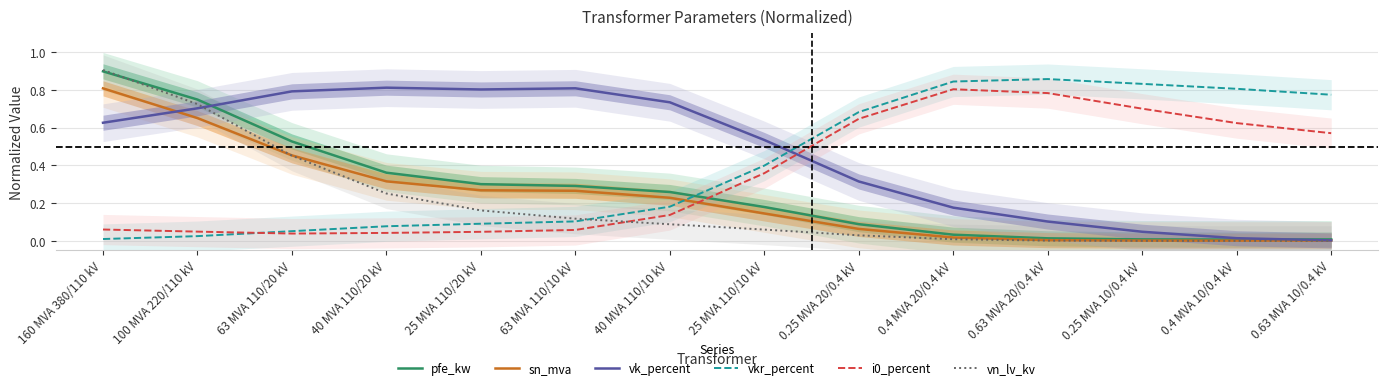

True or false: vkr_percent and i0_percent cross at least once.

True